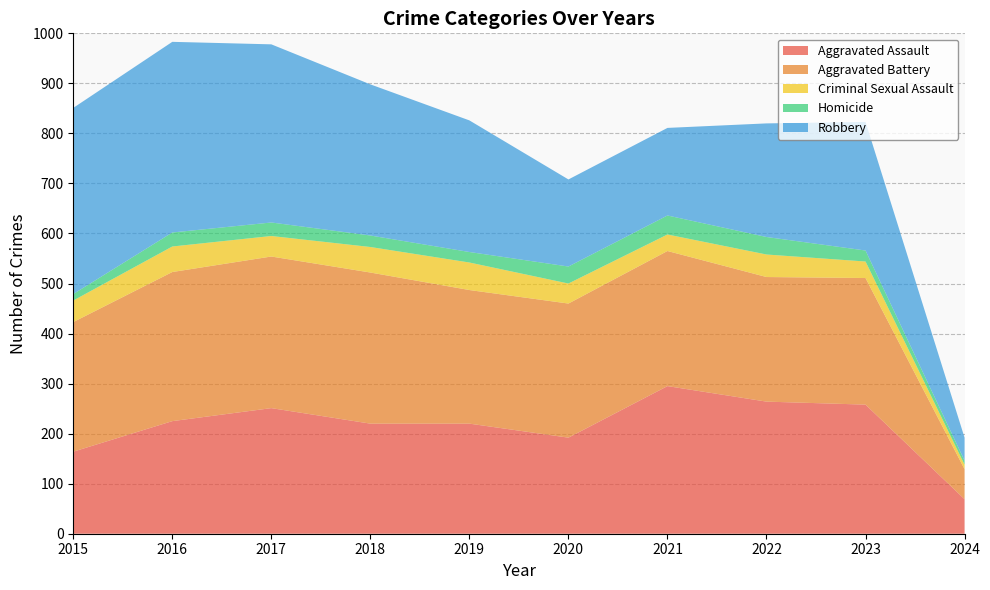

Reading left to right, transcribe all the data shown in this chart.

Aggravated Assault: 164	225	251	220	220	192	295	264	258	69
Aggravated Battery: 259	298	303	302	267	268	270	249	253	60
Criminal Sexual Assault: 43	51	41	51	55	40	33	45	33	9
Homicide: 13	28	27	23	21	34	38	35	22	8
Robbery: 372	381	356	302	263	174	175	227	257	46